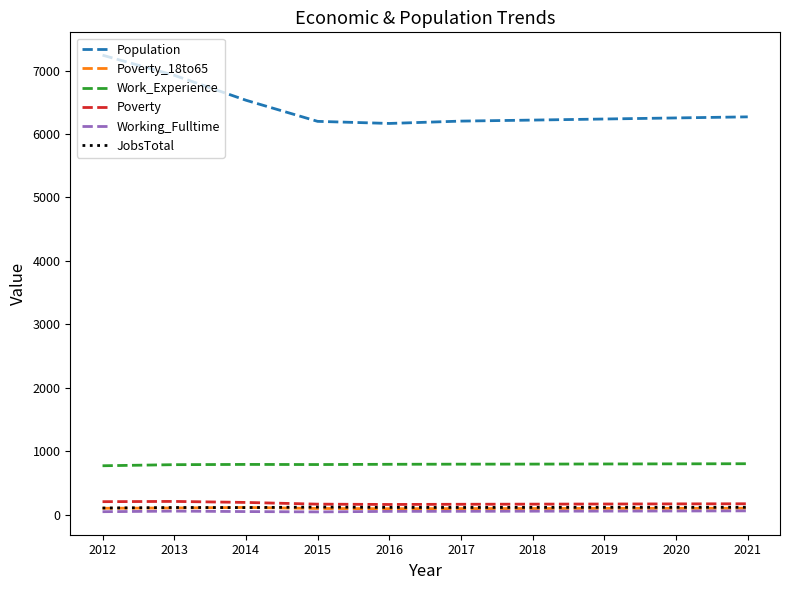

Which series has the largest range (max minus min)?

Population